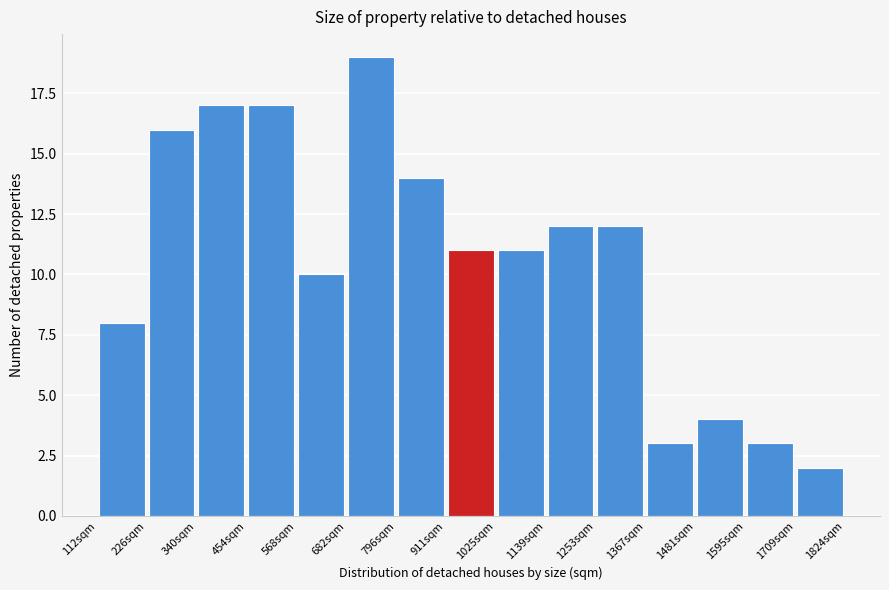

Over which range of the x-axis is the bar tallest?

680 to 800